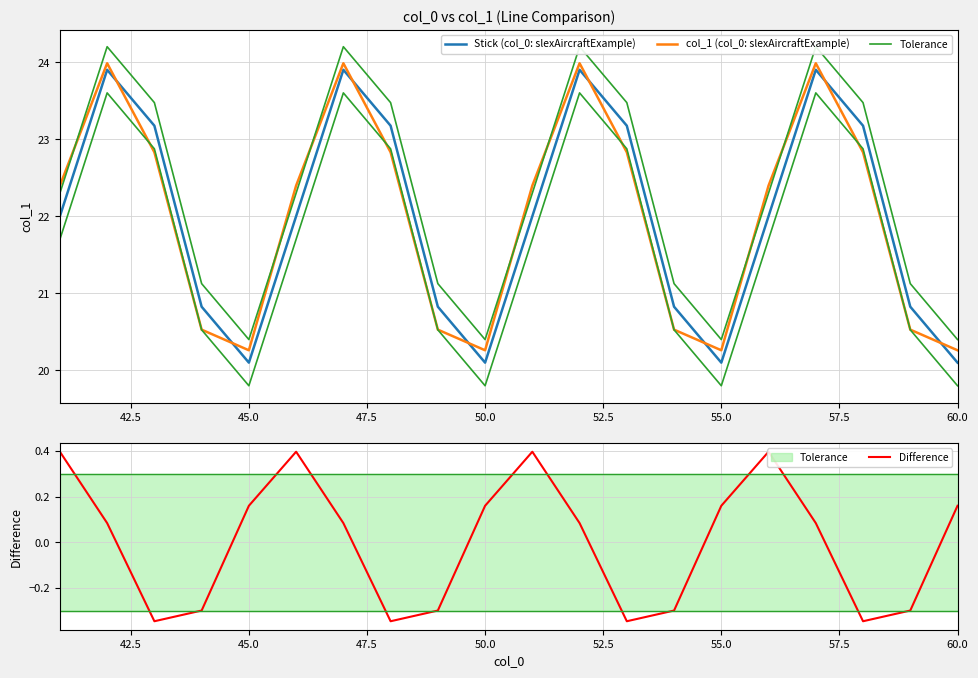

How many intersections are there between Stick (col_0: slexAircraftExample) and col_1 (col_0: slexAircraftExample)?

8